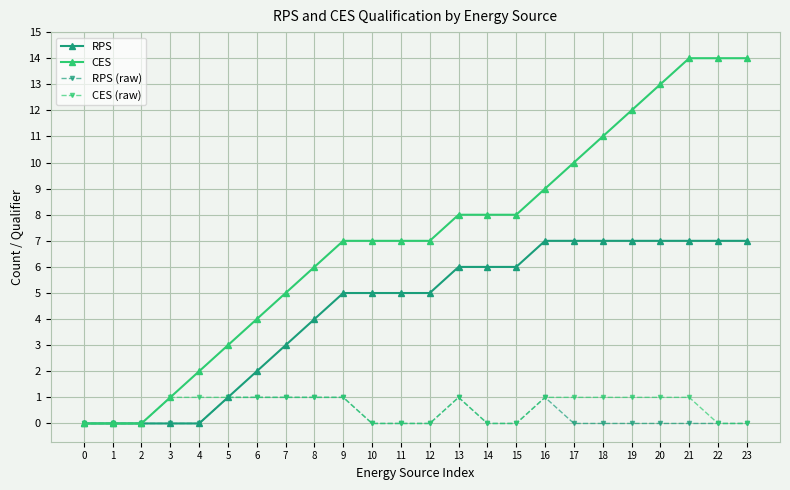

Which series has the largest total across all categories?

CES